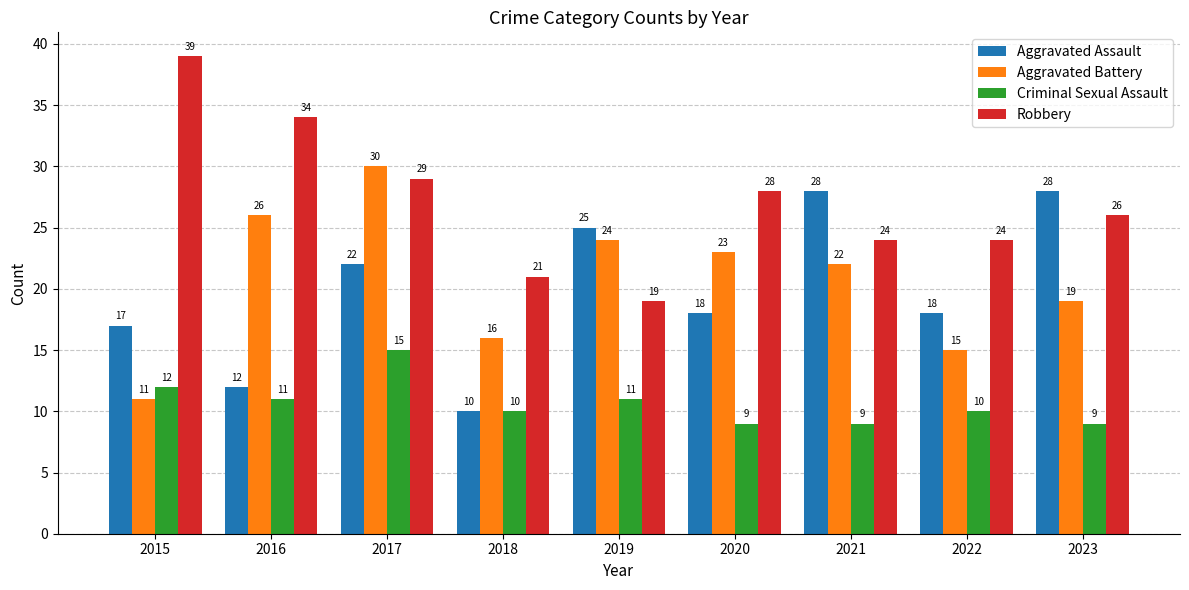

At 2015, list the series in order from smallest to largest.

Aggravated Battery, Criminal Sexual Assault, Aggravated Assault, Robbery